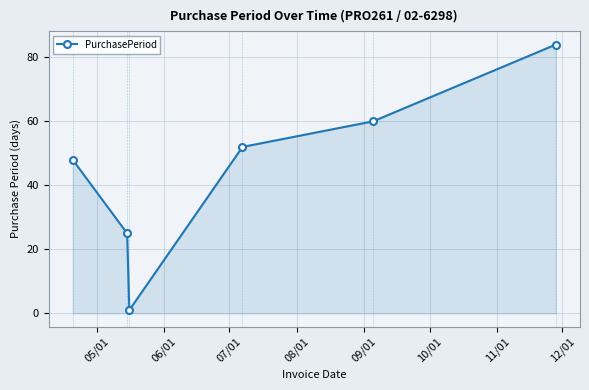

Count the number of categories in the chart.

6